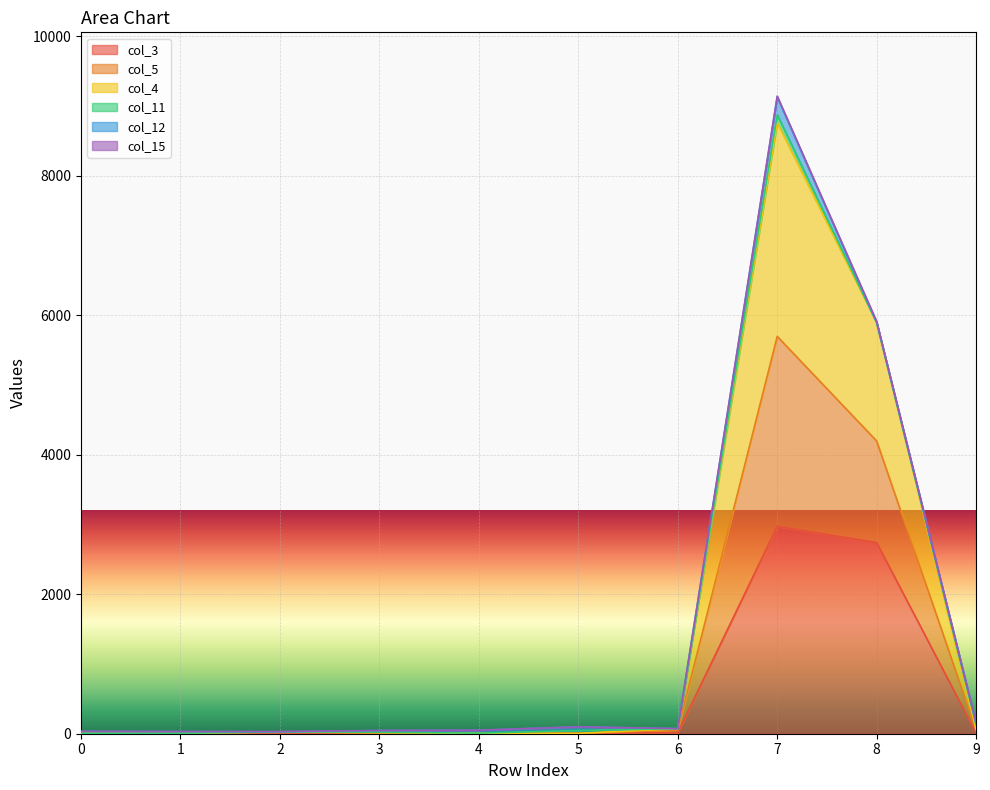

At which category is the sum across all series the highest?

7